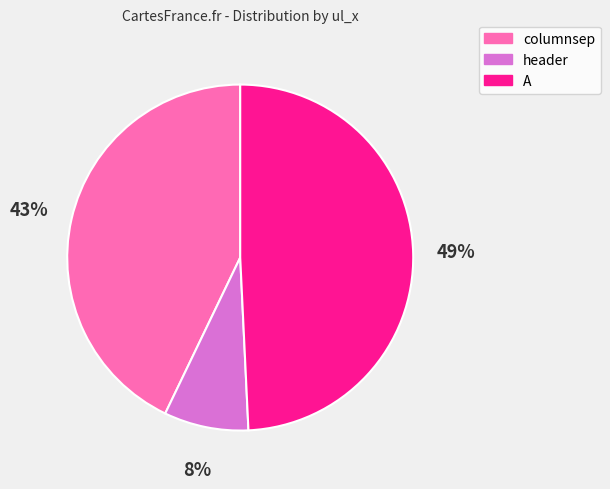

The header slice represents 1% of the pie. True or false?

False